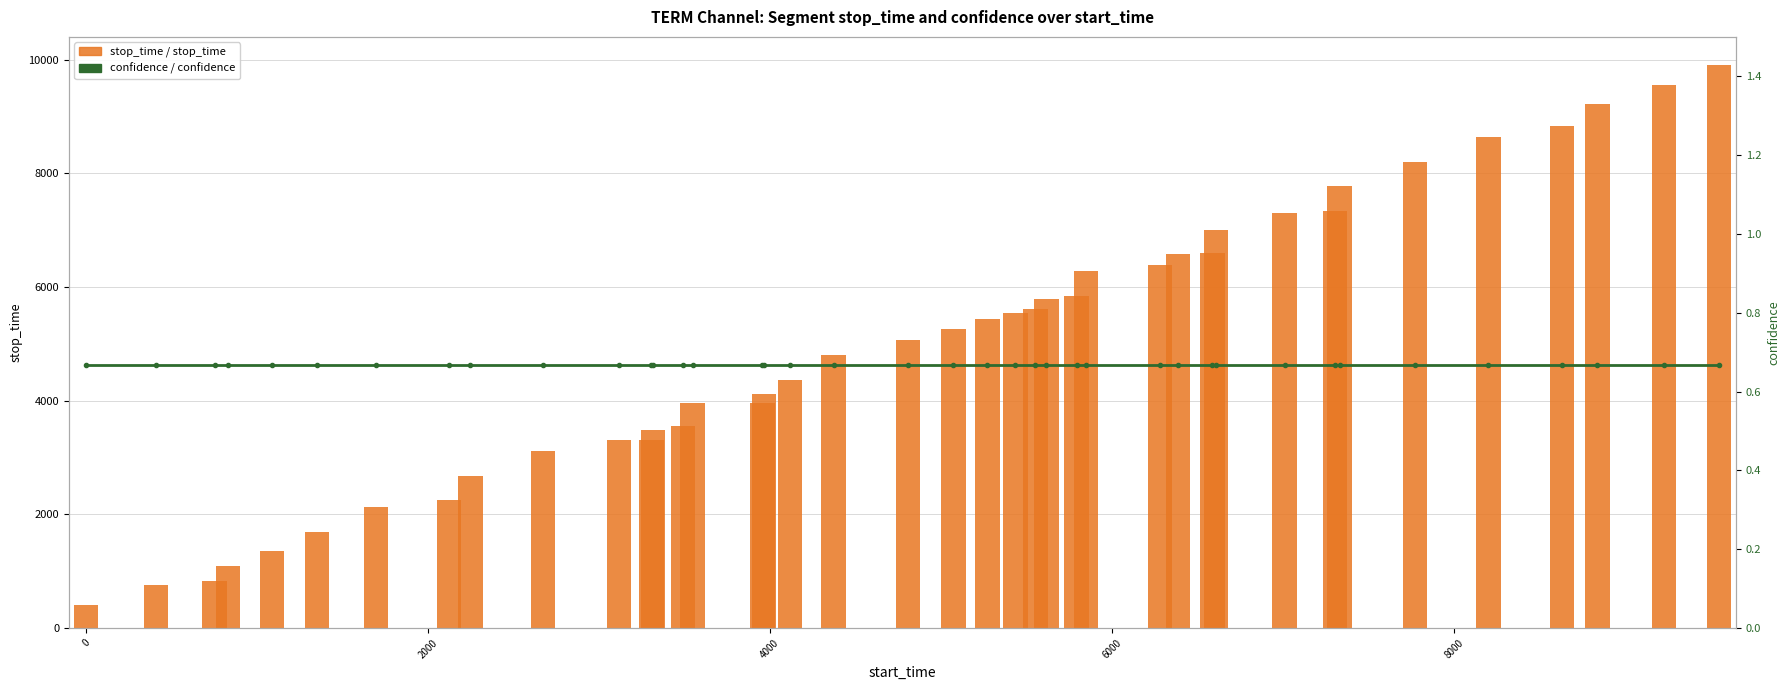

At how many categories does at least one series exceed 5050?

21